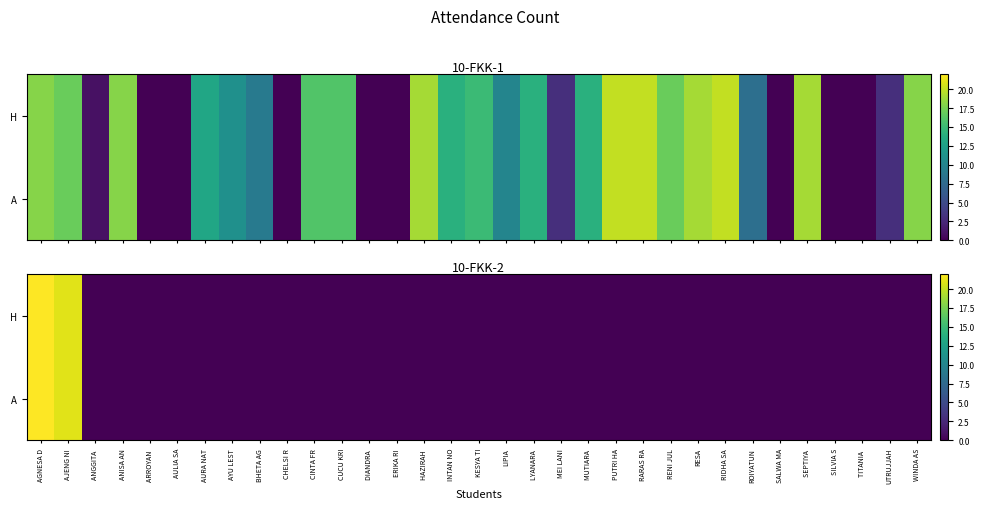

At which category is the sum across all series the highest?

AGNESA D